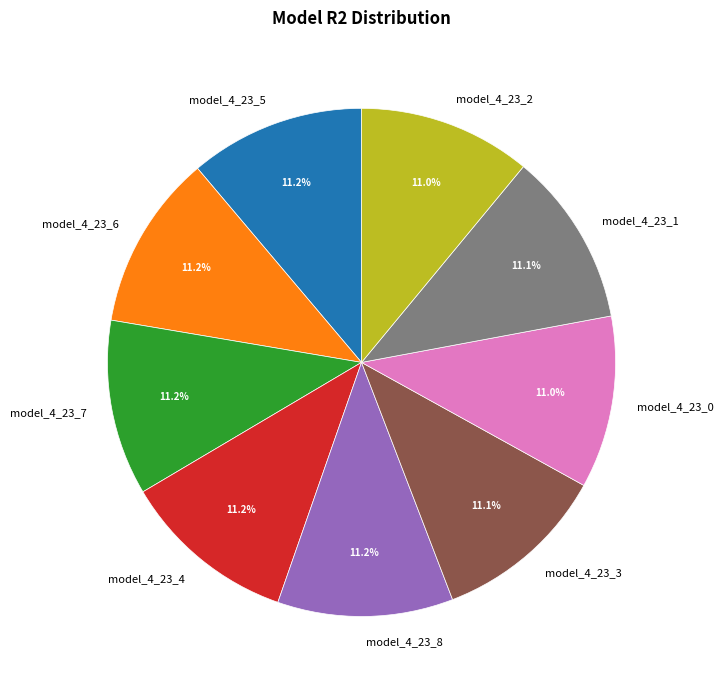

What percentage is the model_4_23_2 slice, to the nearest percent?

11%